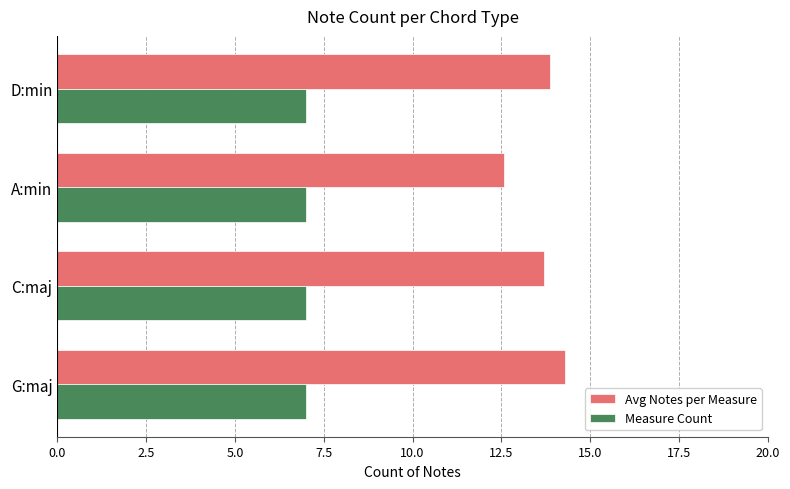

Rank the series by their maximum value, from highest to lowest.

Avg Notes per Measure, Measure Count